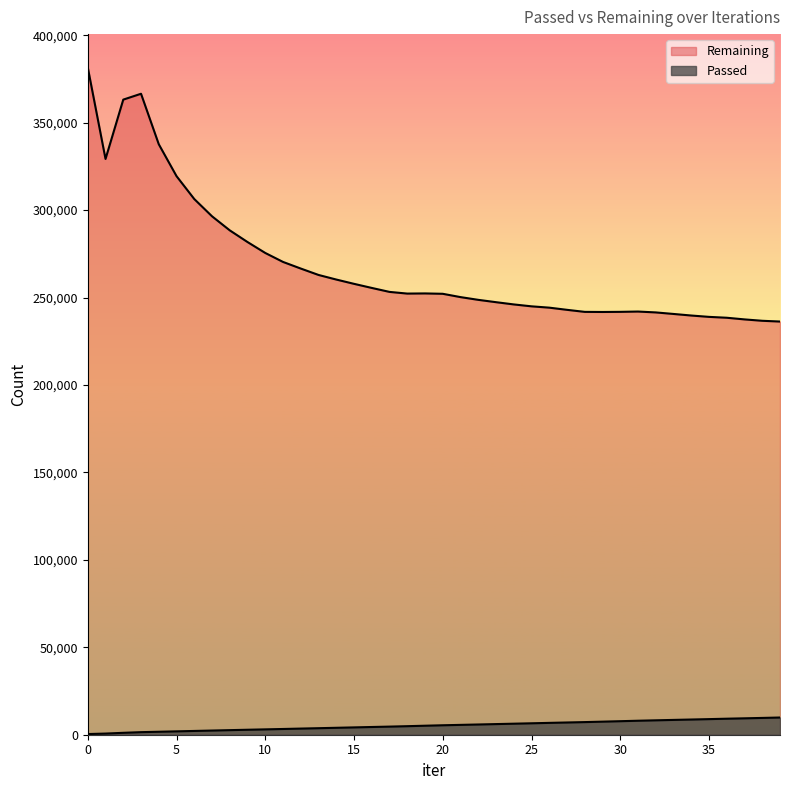

True or false: Passed has more than 1 points higher than both neighbors.

False